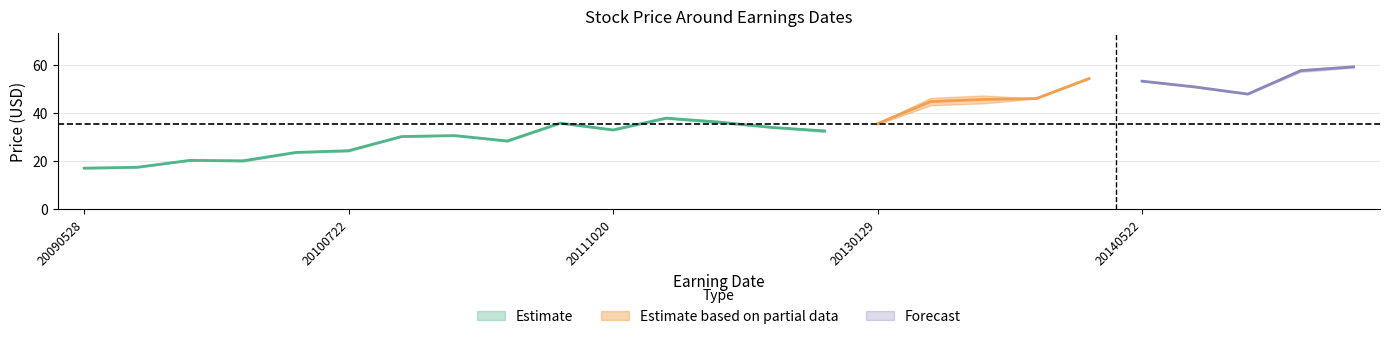

At which label is NextClose closest to 37?

20130129